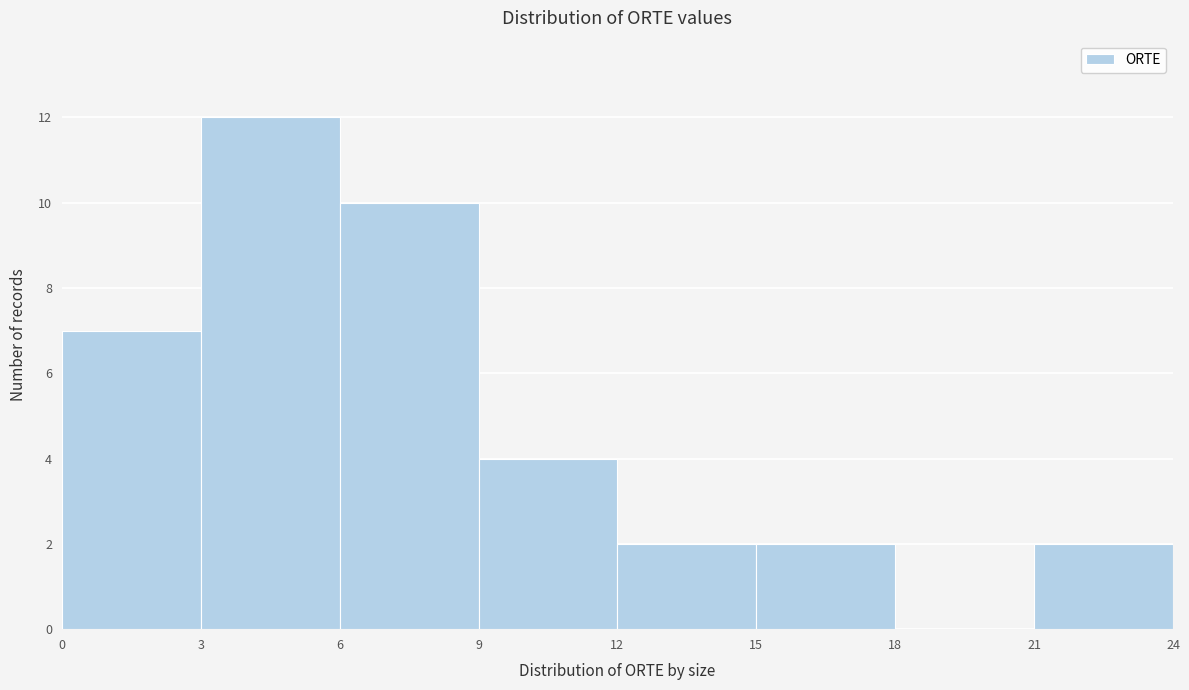

Reading left to right, list every bar in this chart as the range it spans on the x-axis followed by its height. The values are not printed on the chart, so give them approximately, as read against the axis.

0 to 3: 7
3 to 6: 12
6 to 9: 10
9 to 12: 4
12 to 15: 2
15 to 18: 2
18 to 21: 0
21 to 24: 2